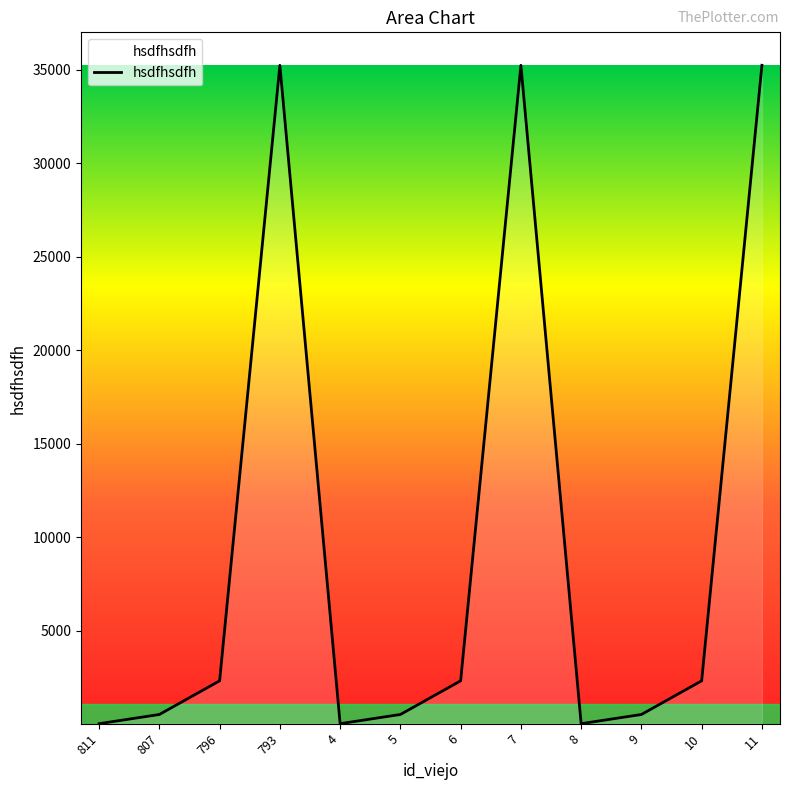

How many lines are shown in the chart?

1